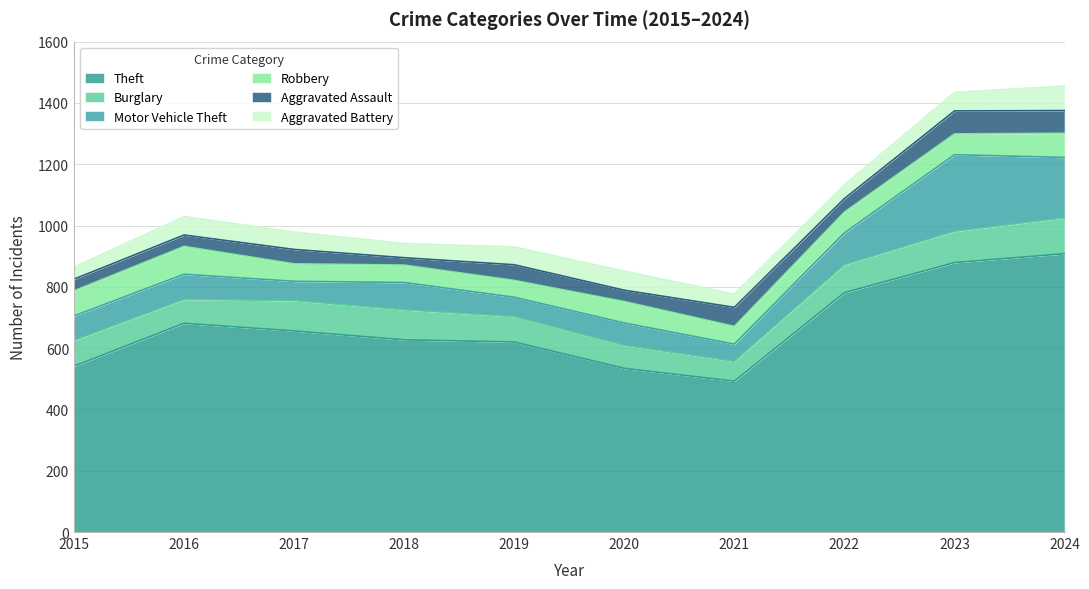

What is the spread (max minus min) of values at 2017?

609